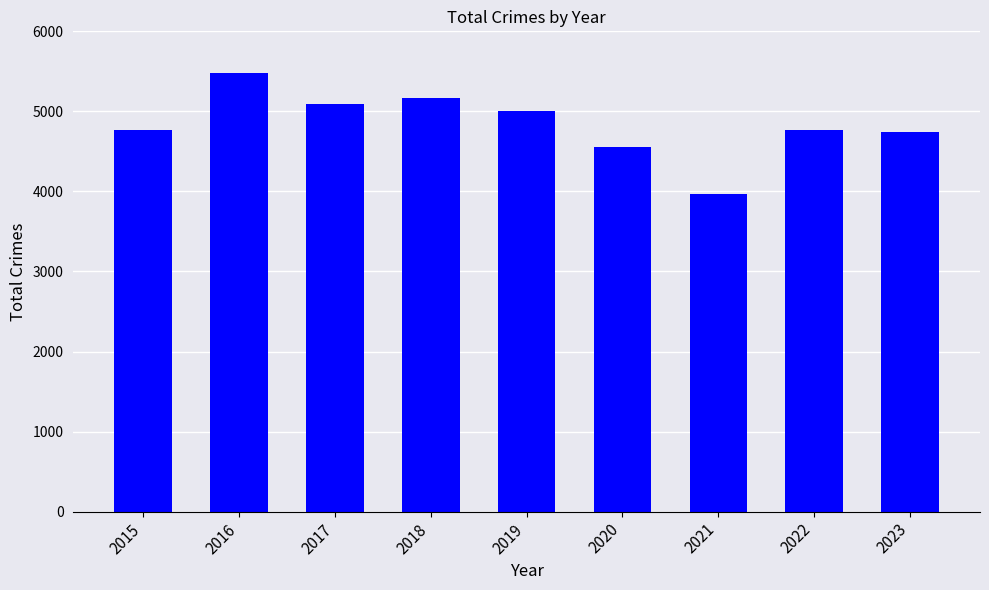

What value does the data have at 2022, to the nearest 100?

4800